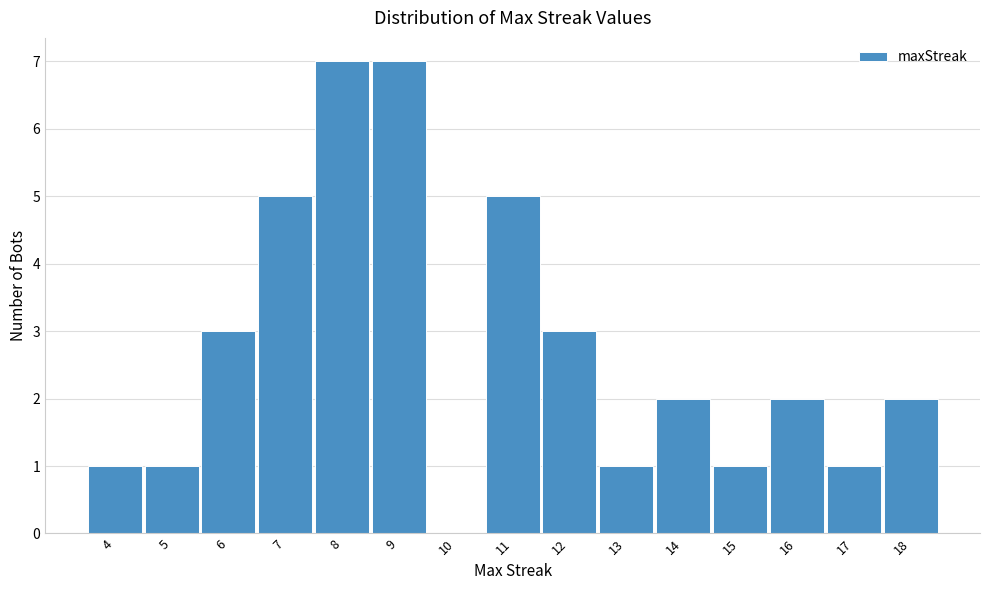

Reading left to right, list every bar in this chart as the range it spans on the x-axis followed by its height. The values are not printed on the chart, so give them approximately, as read against the axis.

3.5 to 4.5: 1
4.5 to 5.5: 1
5.5 to 6.5: 3
6.5 to 7.5: 5
7.5 to 8.5: 7
8.5 to 9.5: 7
9.5 to 10.5: 0
10.5 to 11.5: 5
11.5 to 12.5: 3
12.5 to 13.5: 1
13.5 to 14.5: 2
14.5 to 15.5: 1
15.5 to 16.5: 2
16.5 to 17.5: 1
17.5 to 18.5: 2